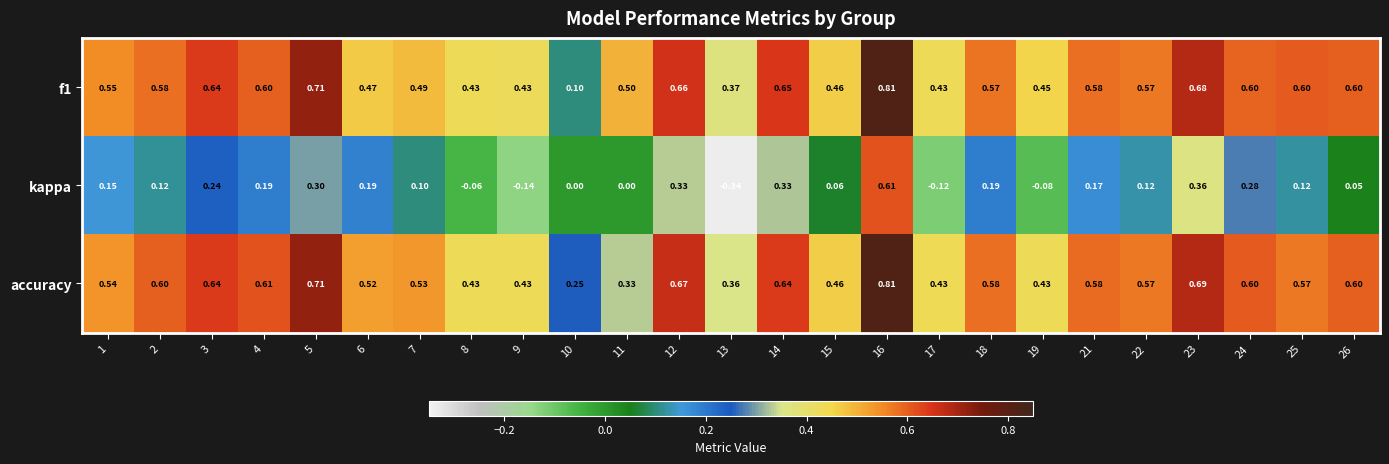

Which series has the largest total across all categories?

accuracy